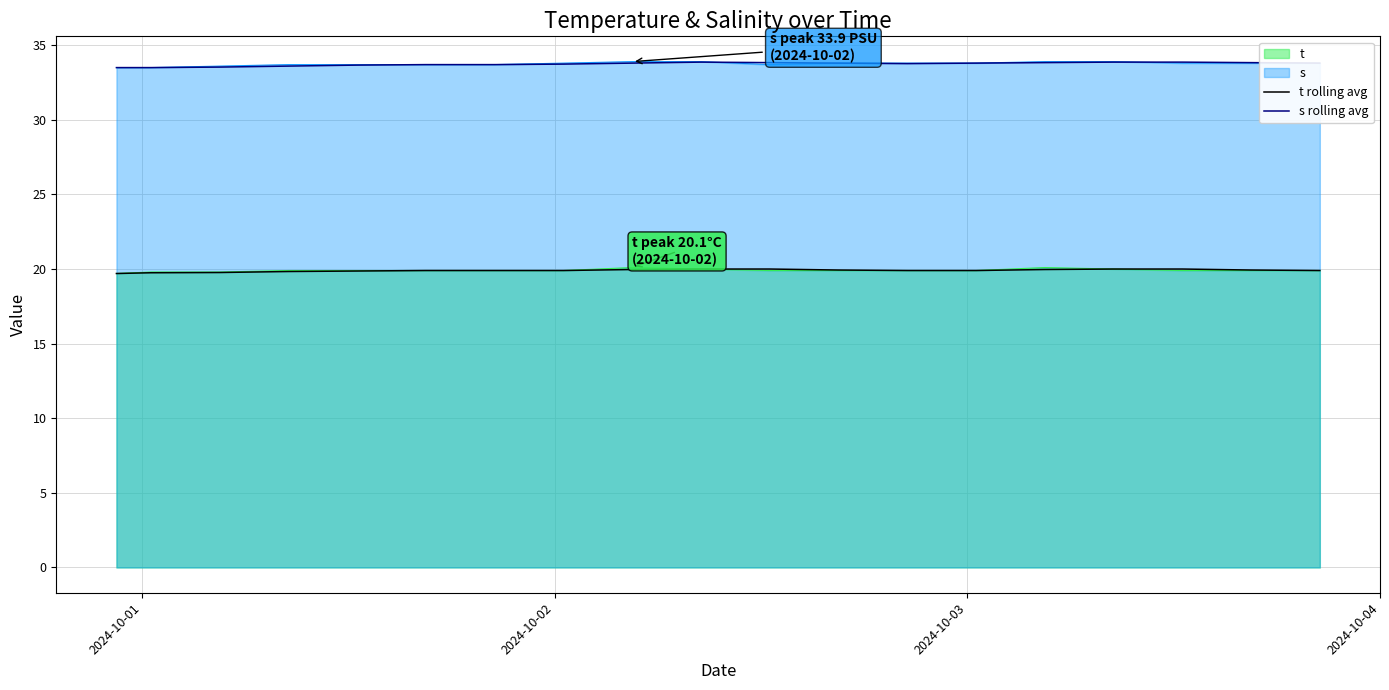

True or false: t rolling avg has more than 1 points higher than both neighbors.

False